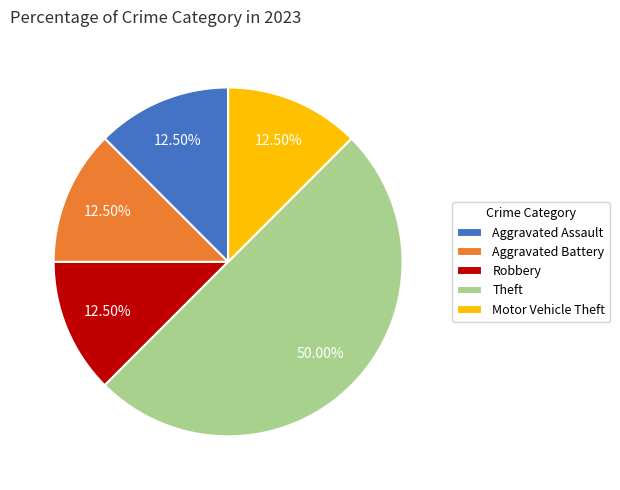

To the nearest percent, what percentage of the pie is Theft?

50%